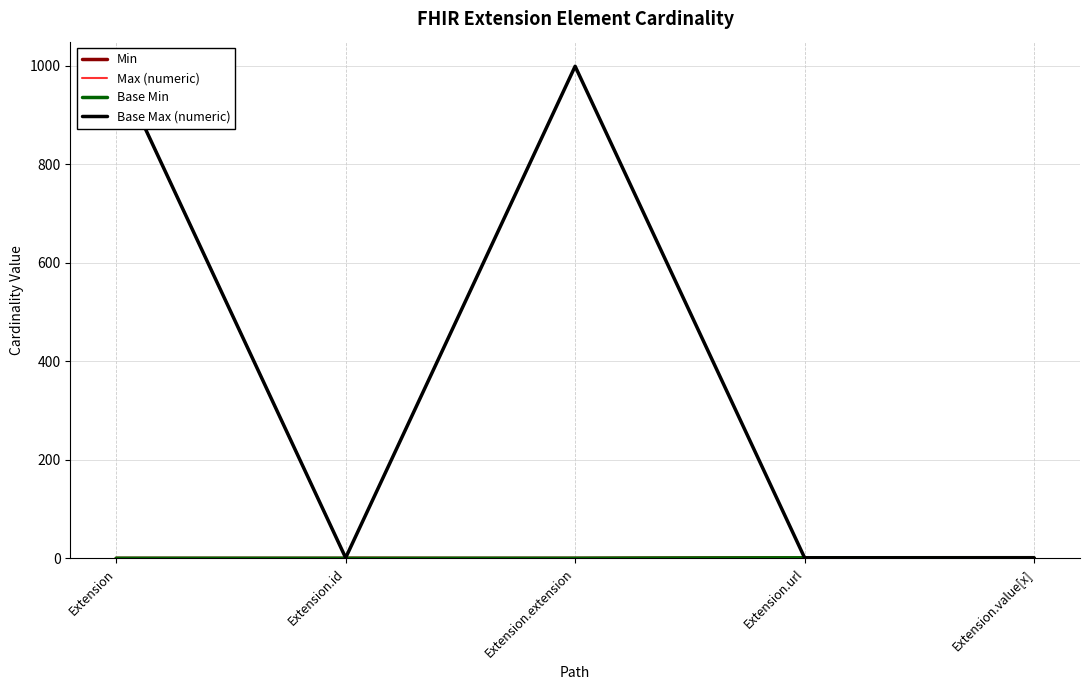

True or false: Max (numeric) has more than 2 points higher than both neighbors.

False